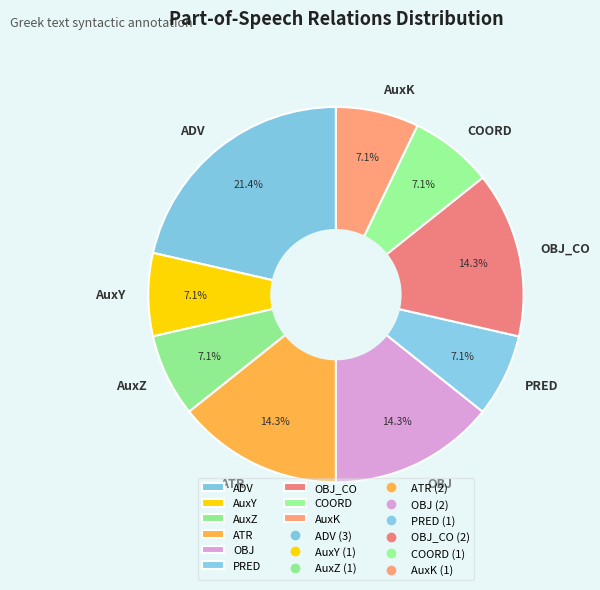

What portion of the pie excludes AuxZ?

92.9%